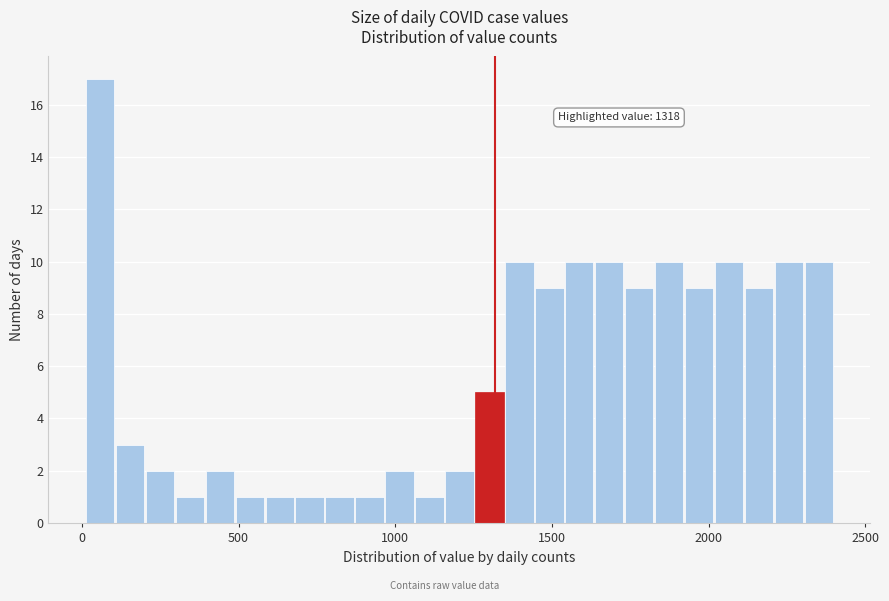

Around what value on the x-axis is the tallest bar? Give the approximate position of its centre, as read against the axis.

50